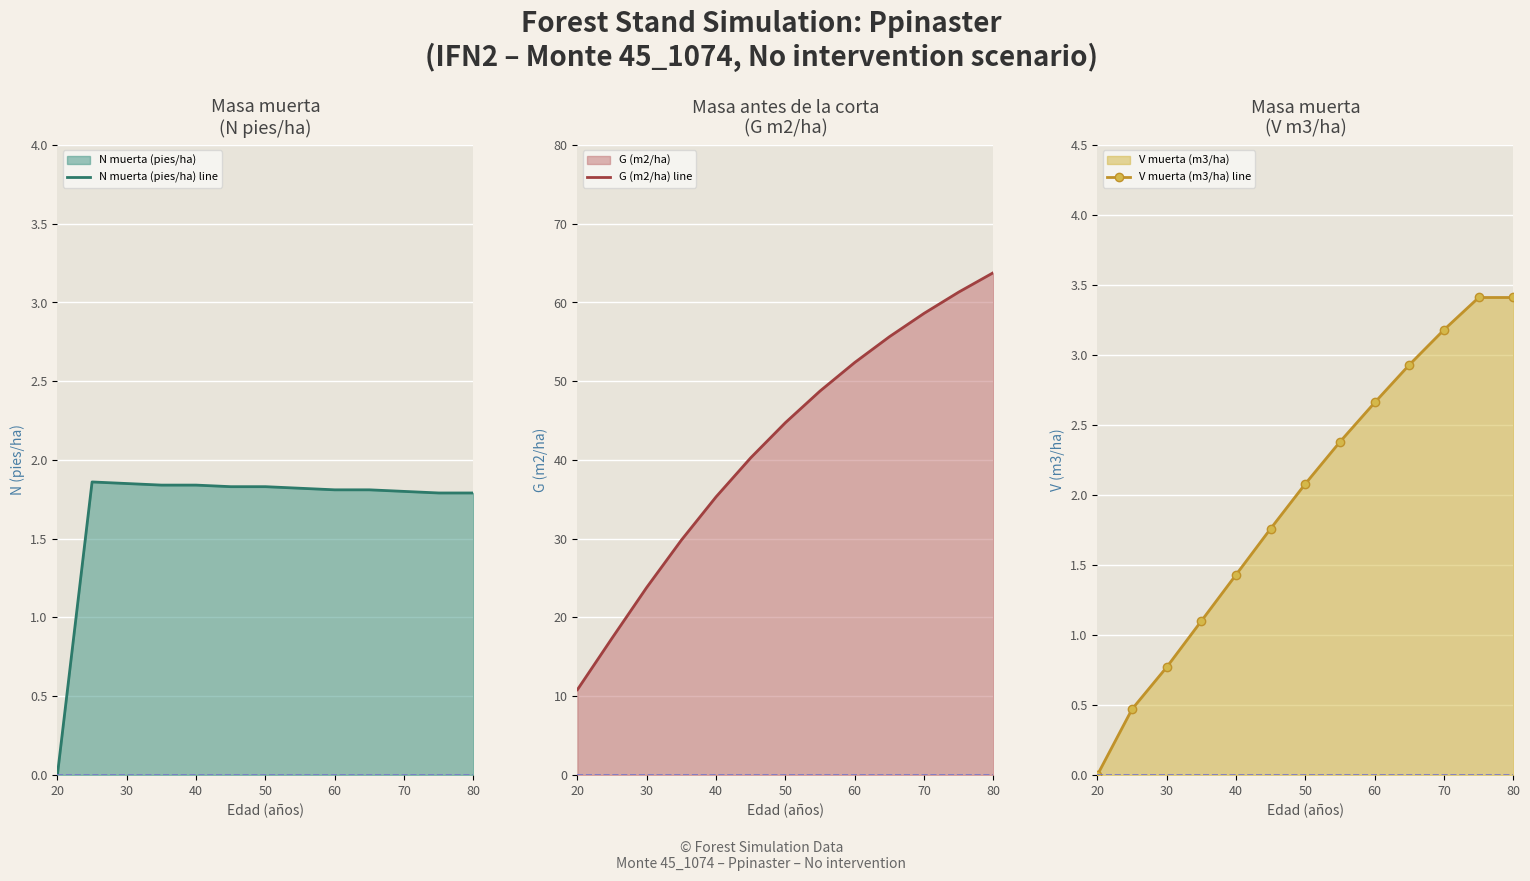

Which series has the largest total across all categories?

G (m2/ha) line